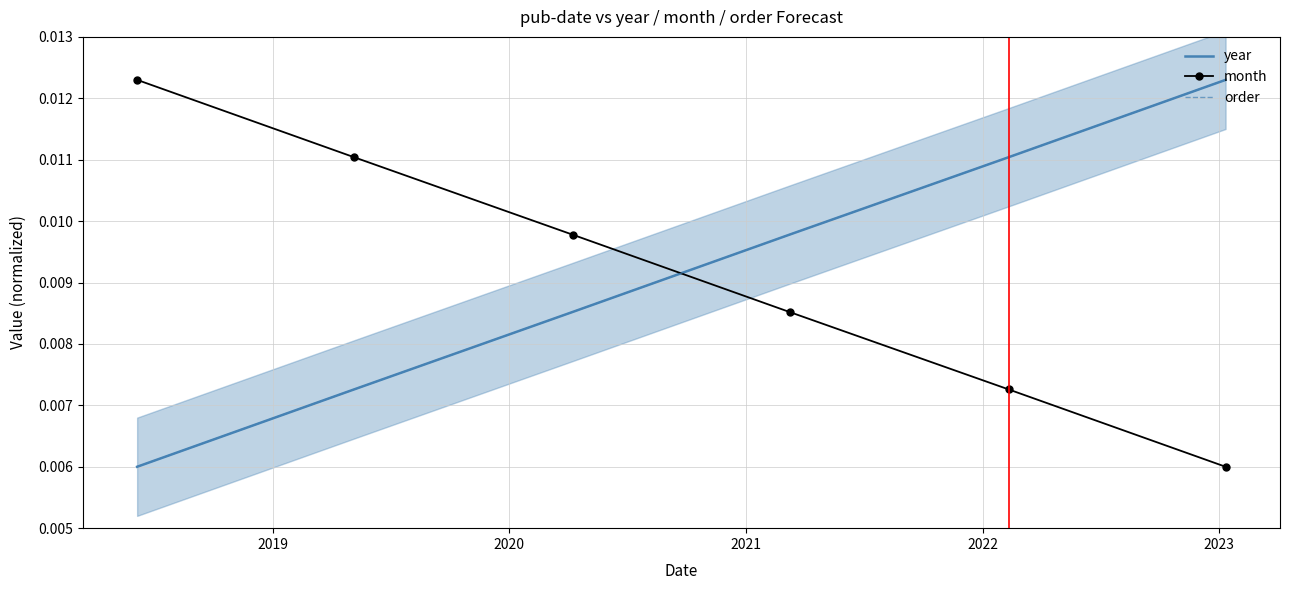

At which category is the sum across all series the highest?

2023